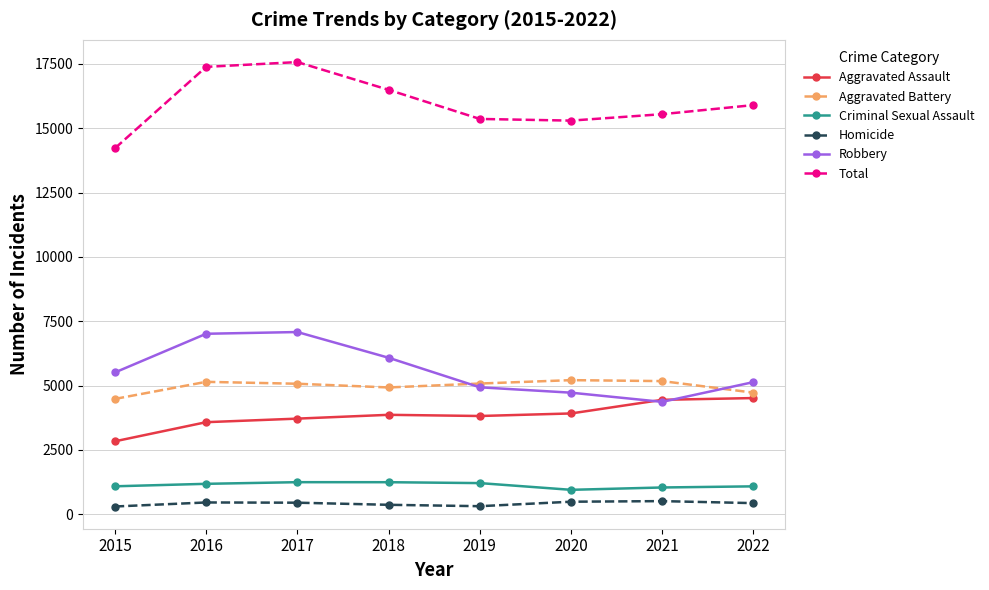

What is the value of the Homicide point at the 8th from the left?

434